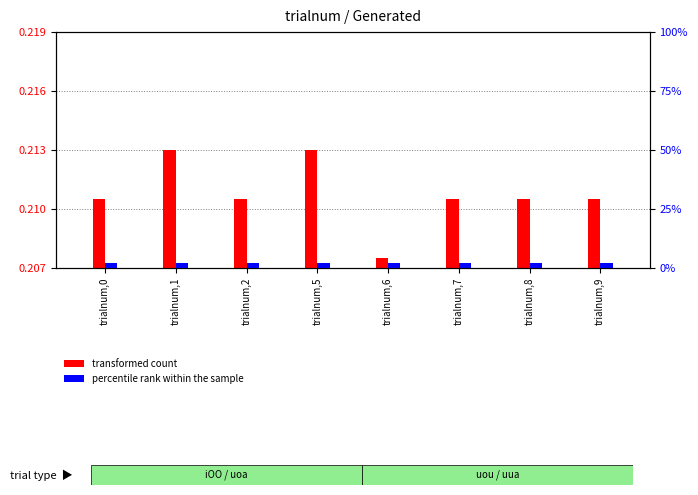

Which series has the widest spread of values?

transformed count